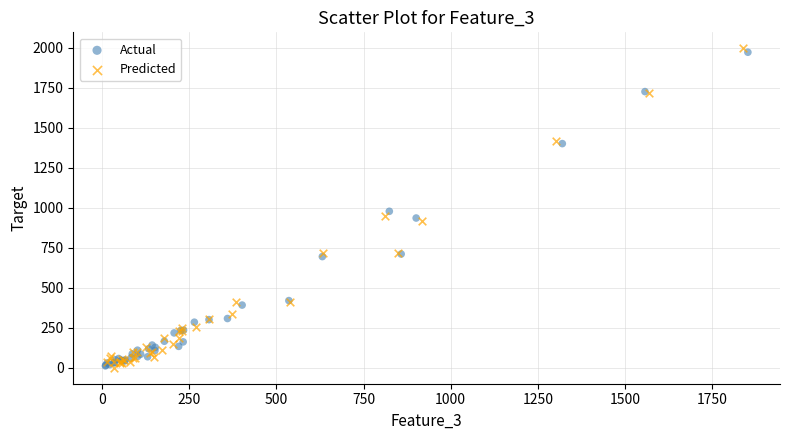

What are all the series names shown in the legend?

Actual, Predicted